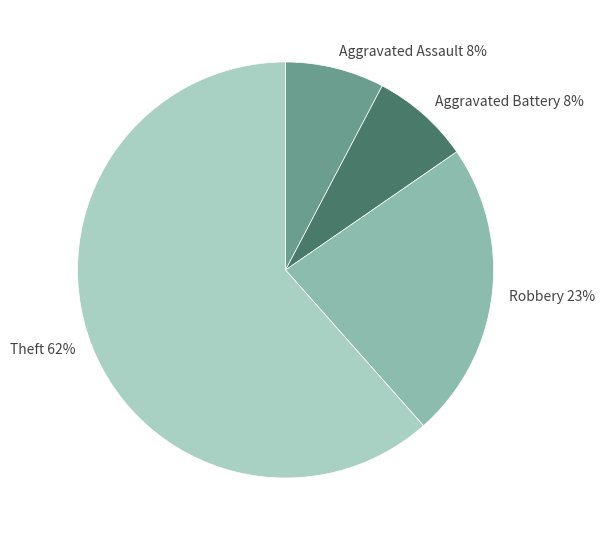

Count the number of slices in the pie.

4